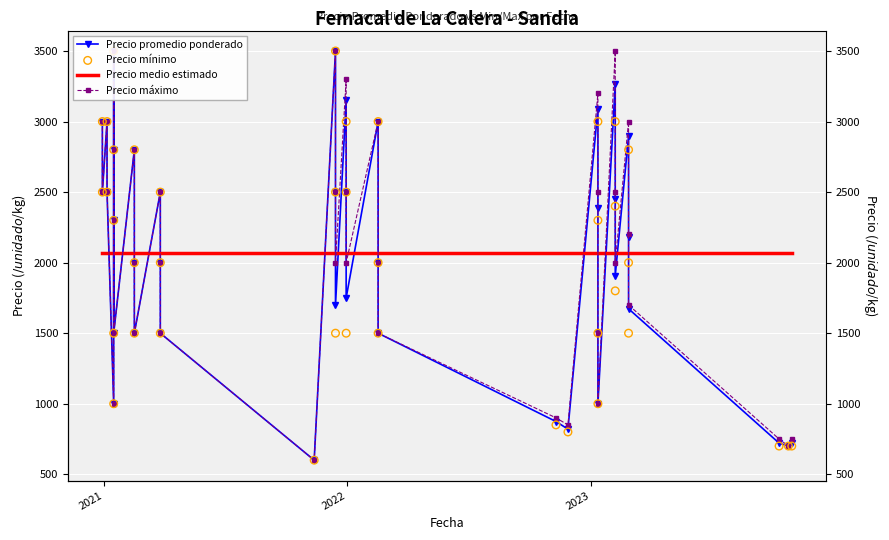

Which series reaches the maximum Y coordinate?

Precio promedio ponderado